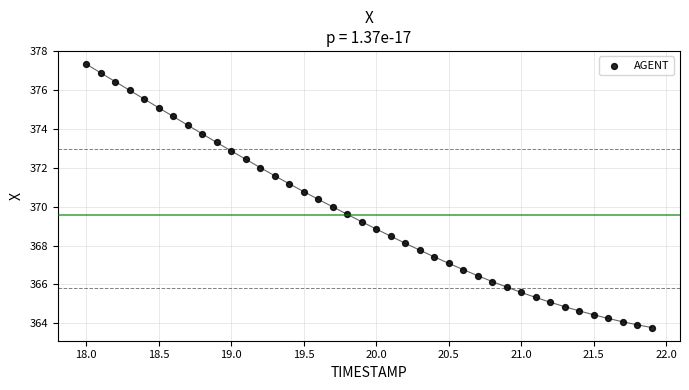

What is the range of Y values (max minus min)?

13.6